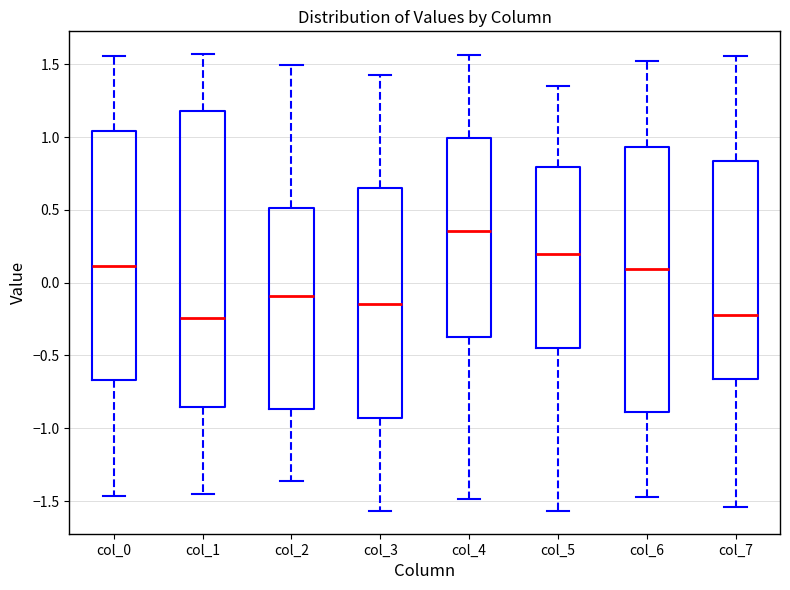

Reading left to right, read every box against the y-axis: the position of its median line, the range the box covers, and the ends of its whiskers. The values are not printed on the chart, so give them approximately, as read against the axis.

col_0: median 0.10, box -0.65 to 1.05, whiskers -1.45 to 1.55
col_1: median -0.25, box -0.85 to 1.20, whiskers -1.45 to 1.55
col_2: median -0.10, box -0.85 to 0.50, whiskers -1.35 to 1.50
col_3: median -0.15, box -0.95 to 0.65, whiskers -1.55 to 1.45
col_4: median 0.35, box -0.35 to 1.00, whiskers -1.50 to 1.55
col_5: median 0.20, box -0.45 to 0.80, whiskers -1.55 to 1.35
col_6: median 0.10, box -0.90 to 0.95, whiskers -1.45 to 1.50
col_7: median -0.20, box -0.65 to 0.85, whiskers -1.55 to 1.55